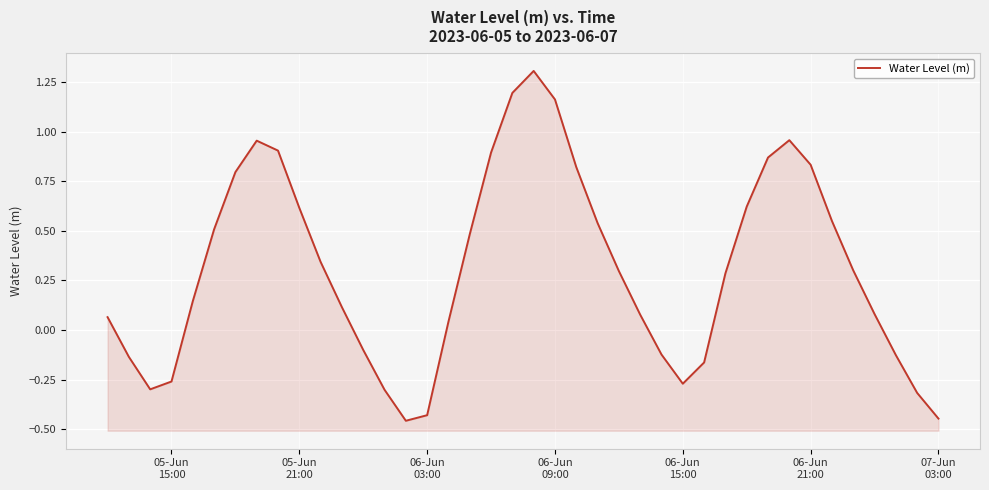

What is the difference between the maximum and minimum values?

1.8